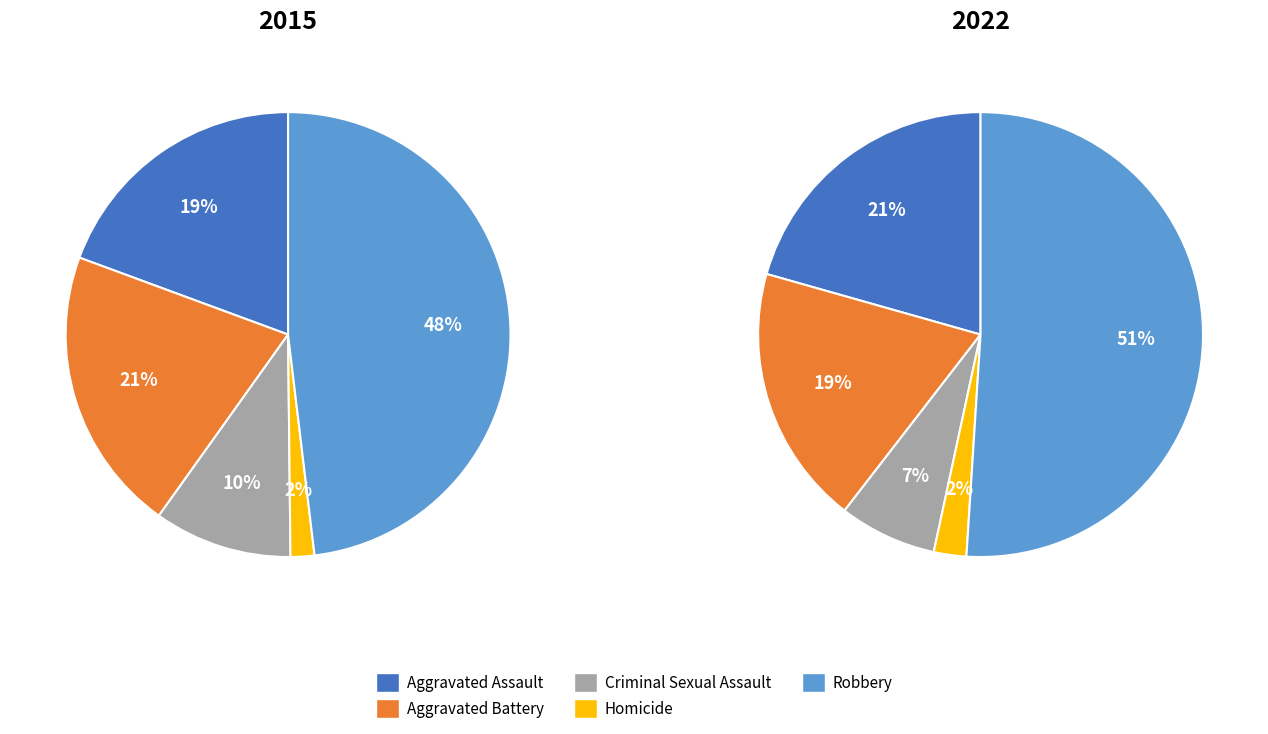

Is there a majority slice in this chart?

No